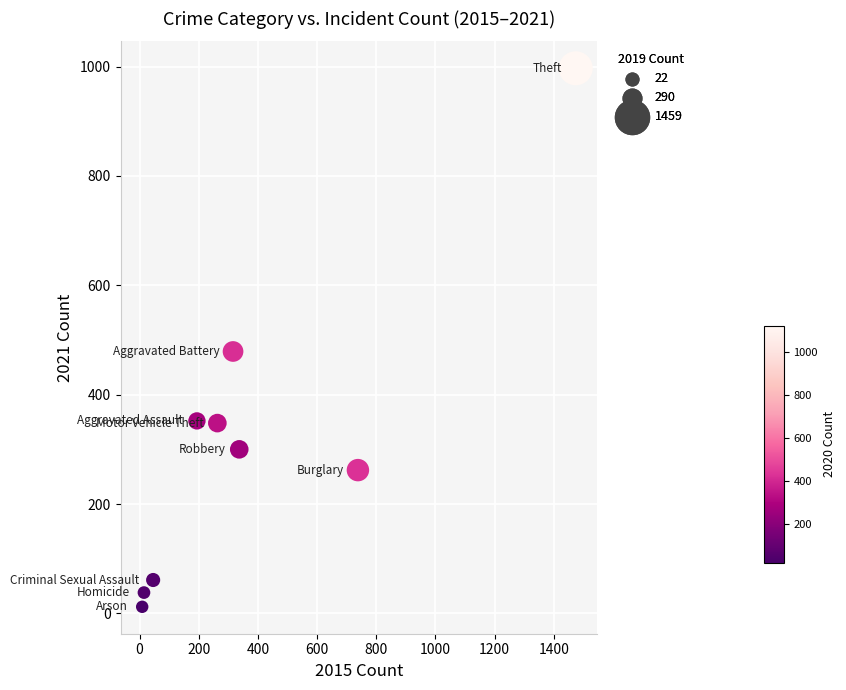

What Y value in the scatter plot is closest to 504?

479